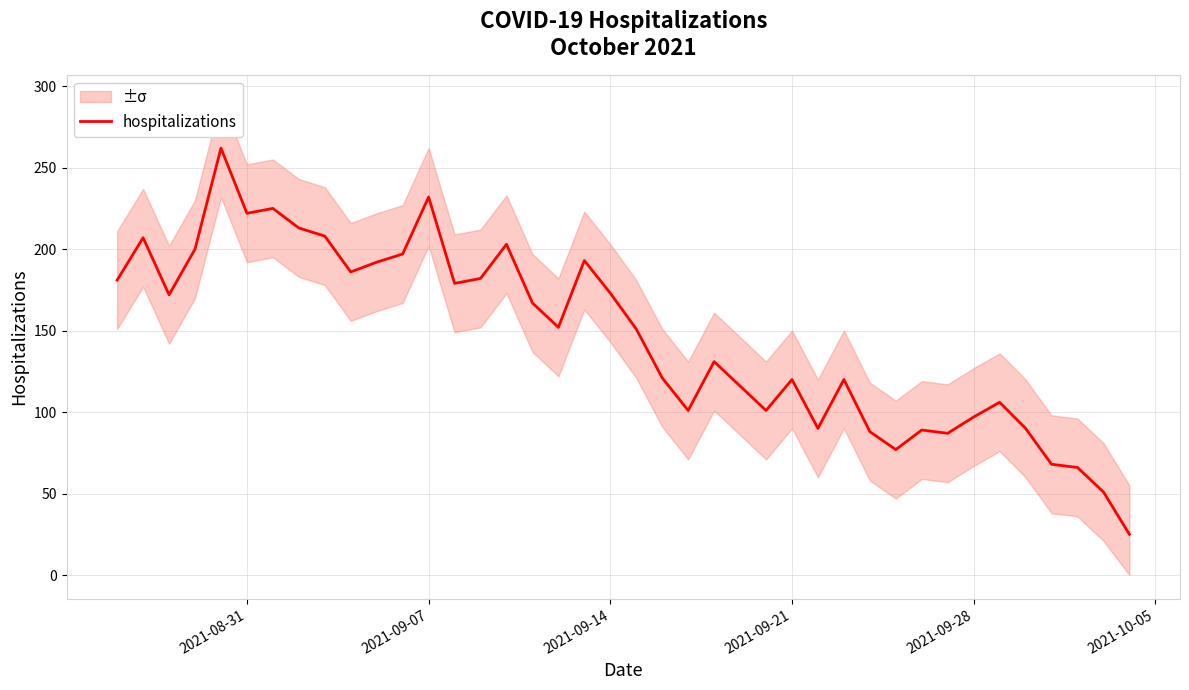

What is the difference between the second highest and minimum values?

207